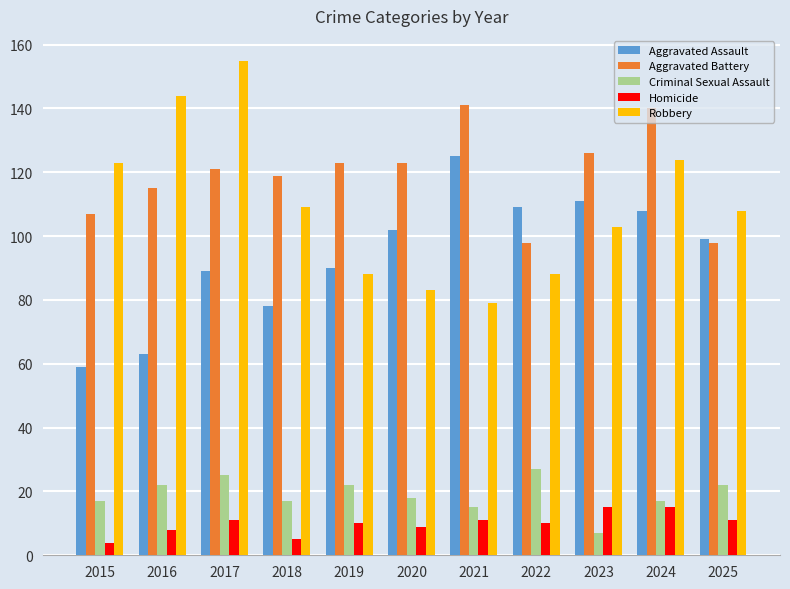

True or false: Criminal Sexual Assault has a value of 36 at 2016.

False